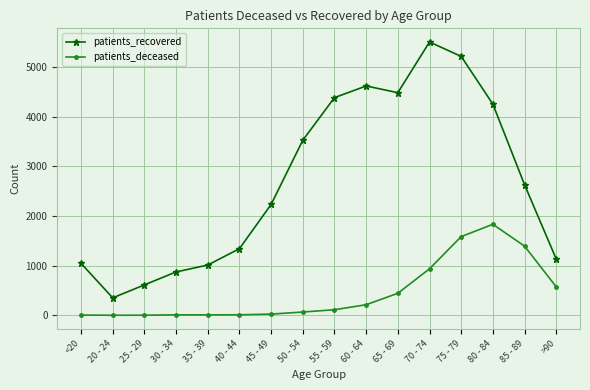

What is the spread (max minus min) of values at 50 - 54?

3457